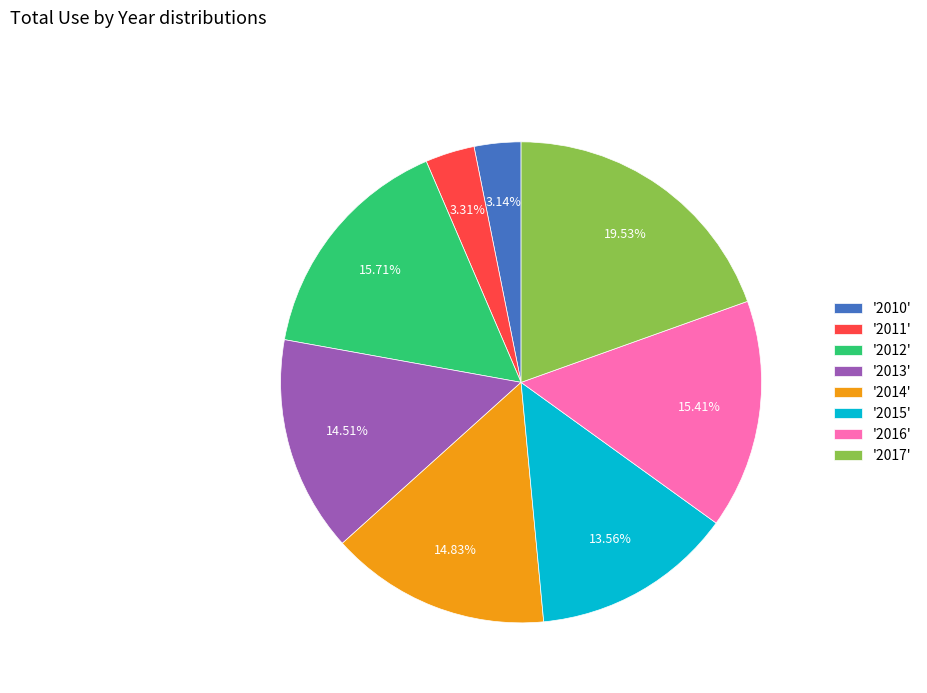

How many slices are in this pie chart?

8